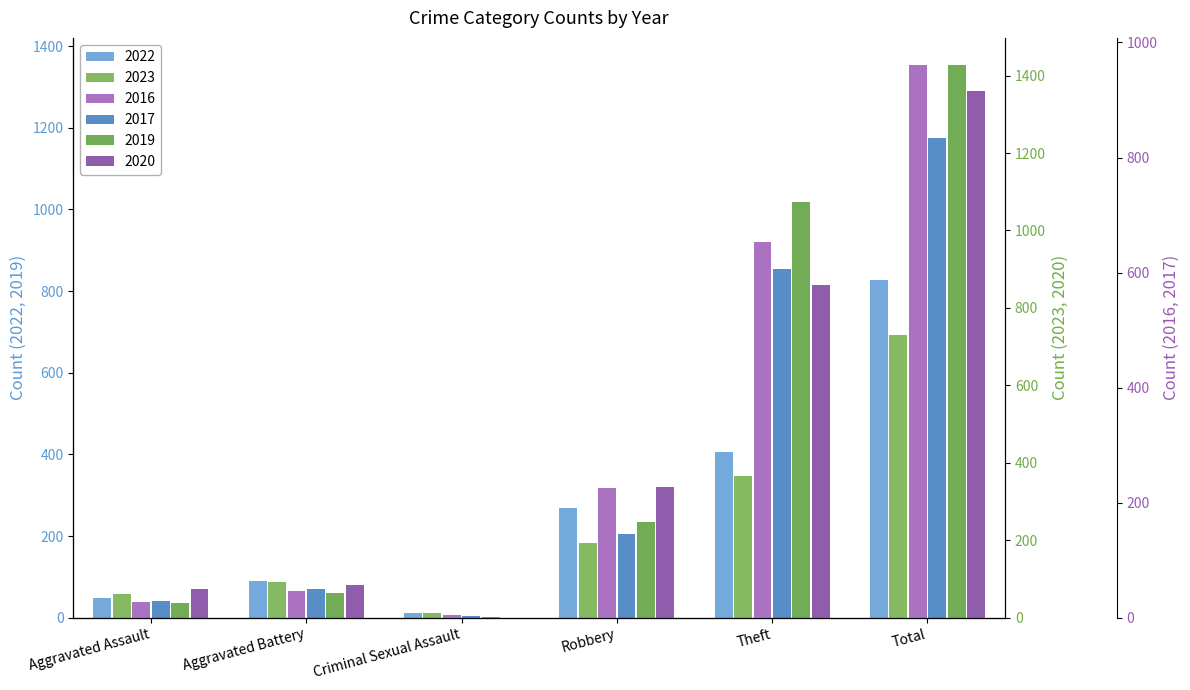

Is it true that 2023 equals 731 at Total?

True